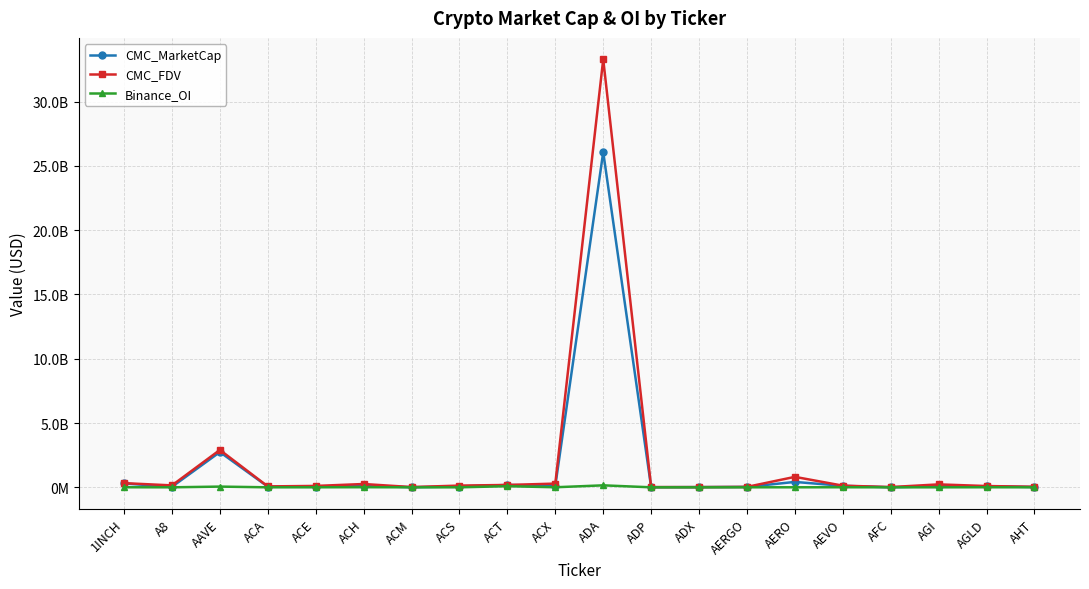

Rank the series at AAVE from highest to lowest value.

CMC_FDV, CMC_MarketCap, Binance_OI